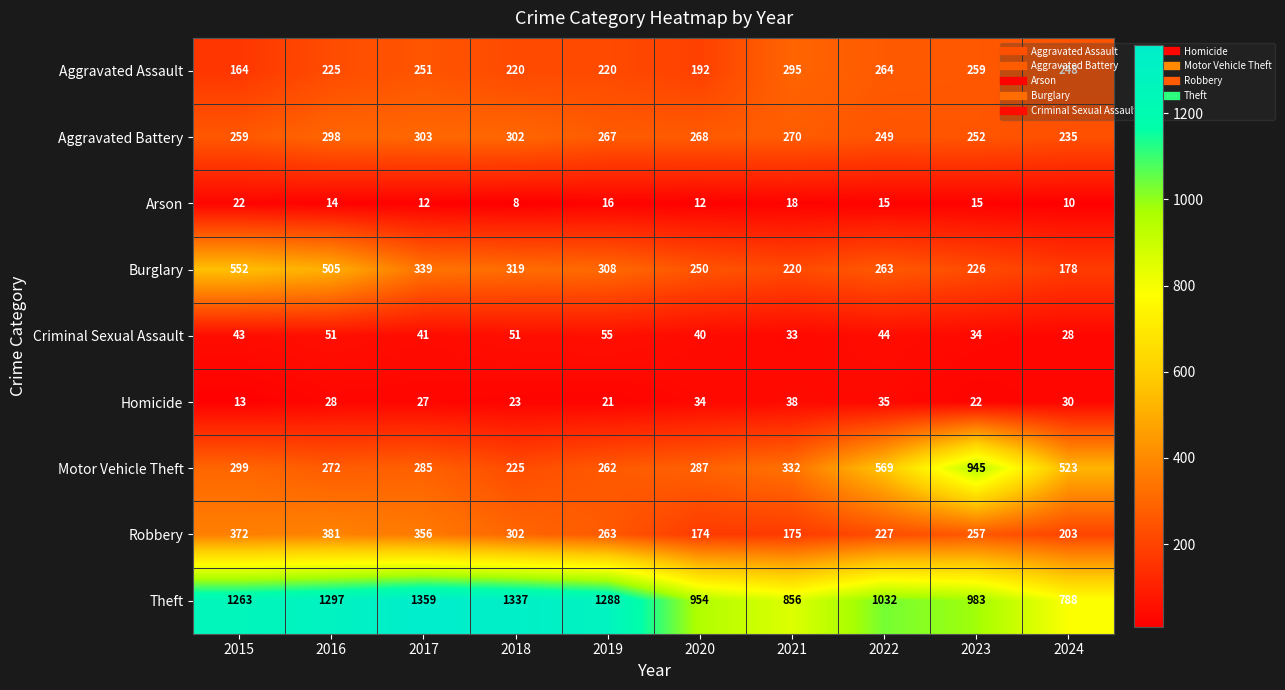

What is the maximum value shown in the chart?

1359